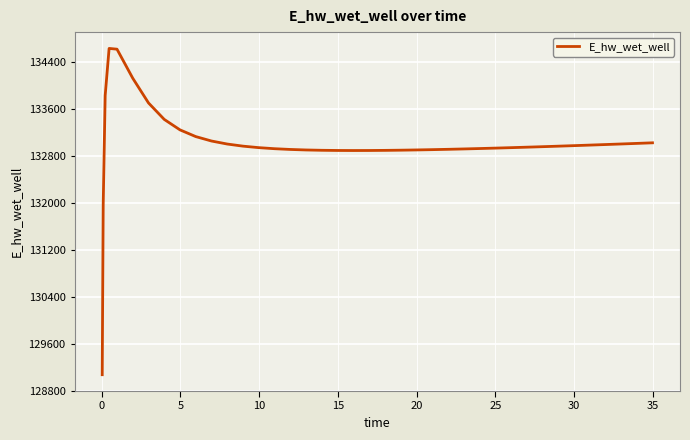

What is the maximum value shown in the chart?

134627.9